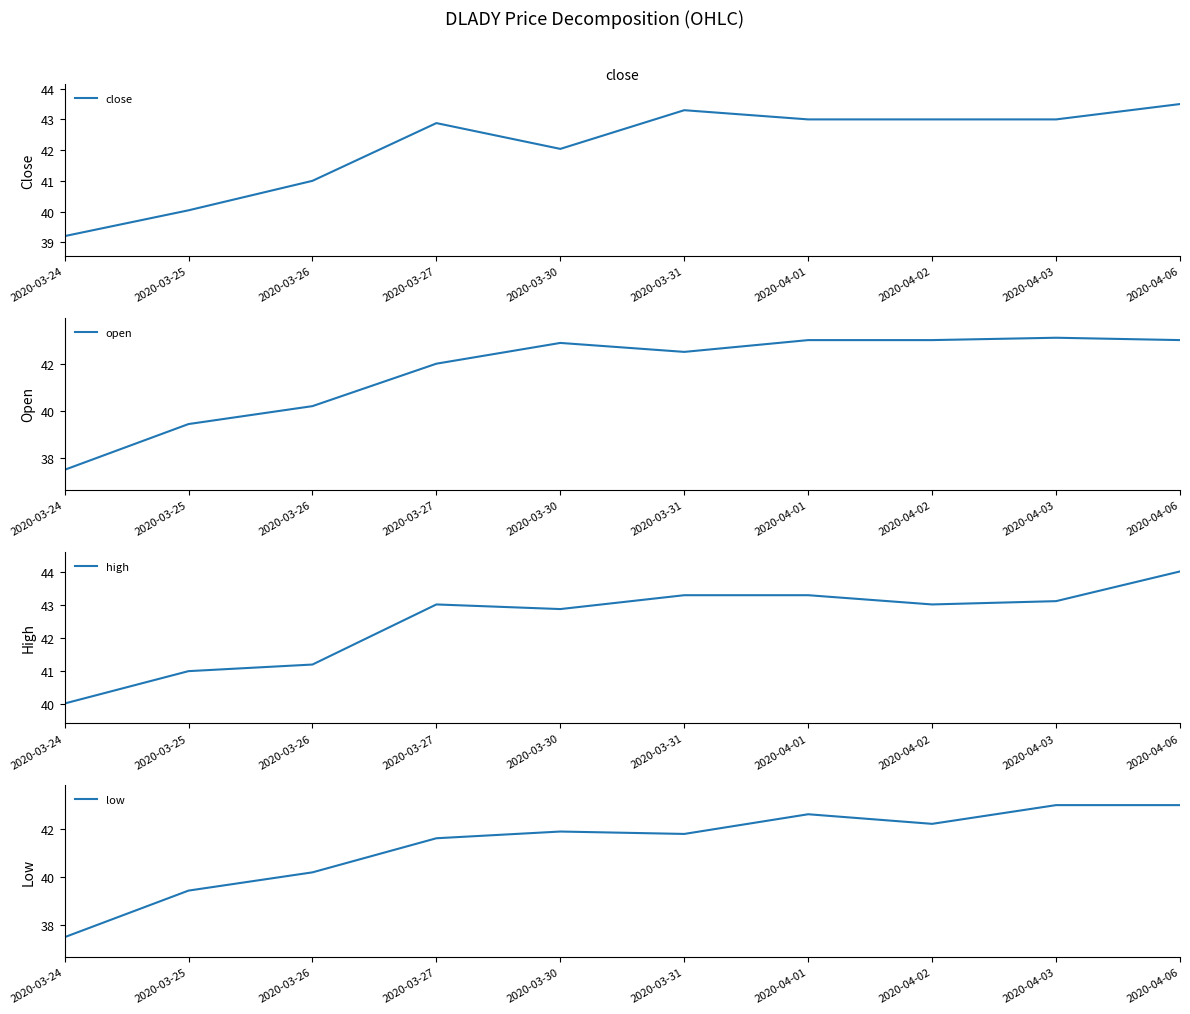

True or false: open has a value of 29.5 at 2020-04-01.

False